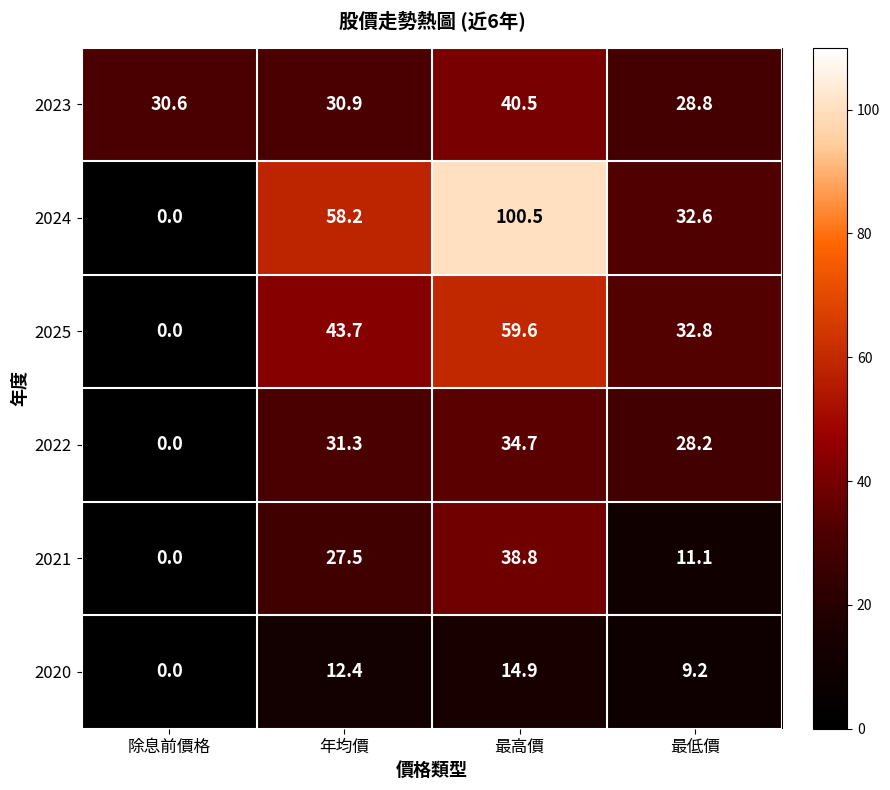

The 2021 series shows 13.6 at 年均價. True or false?

False